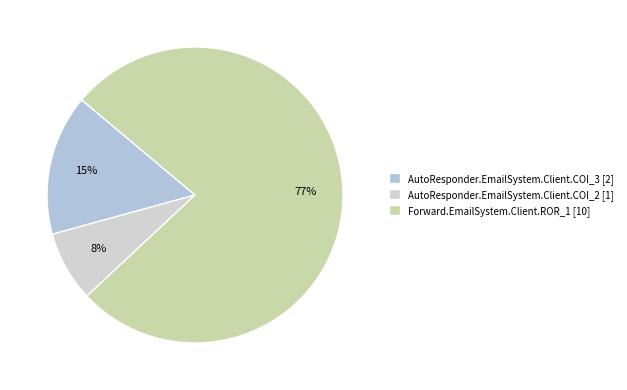

What is the change in value from AutoResponder.EmailSystem.Client.COI_3 to AutoResponder.EmailSystem.Client.COI_2?

-1